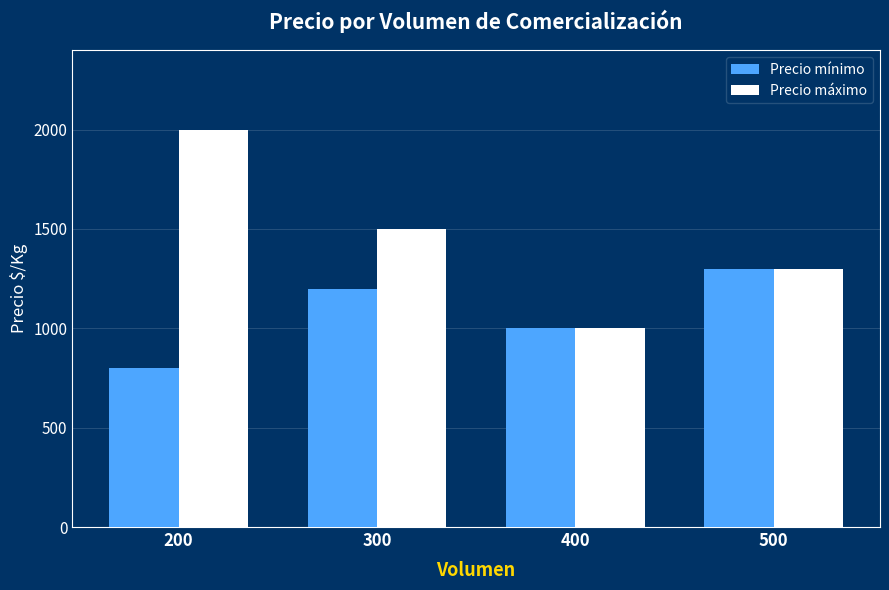

What is the value of the Precio mínimo bar at the 1st from the left?

800